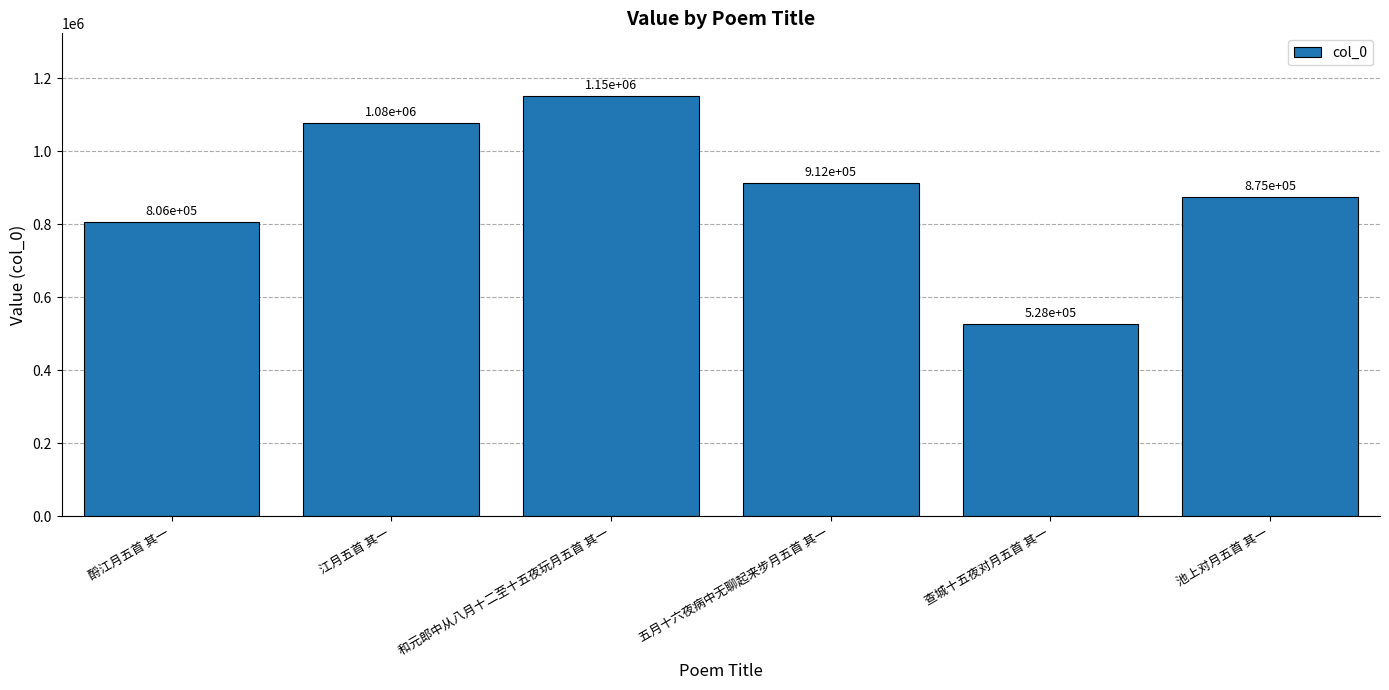

What is the minimum value shown in the chart?

527724